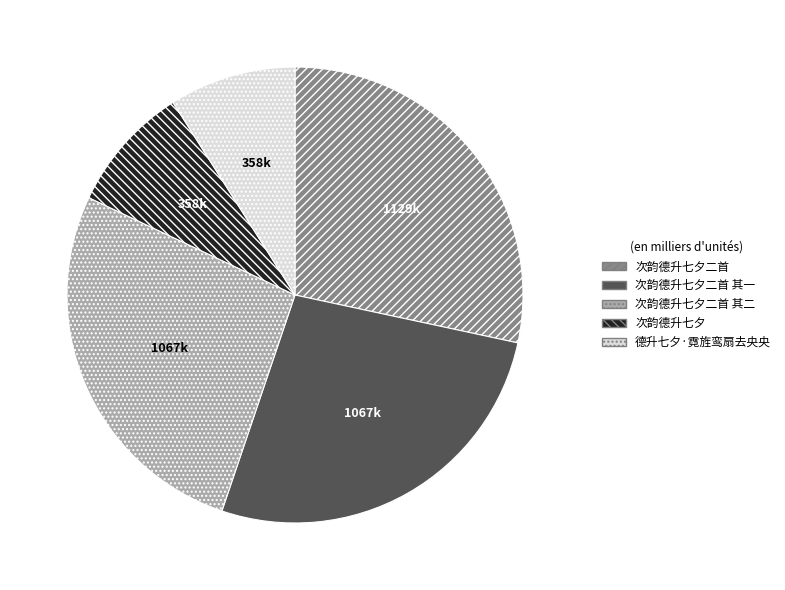

Is it true that 次韵德升七夕二首 其二 is 14% of the pie?

False